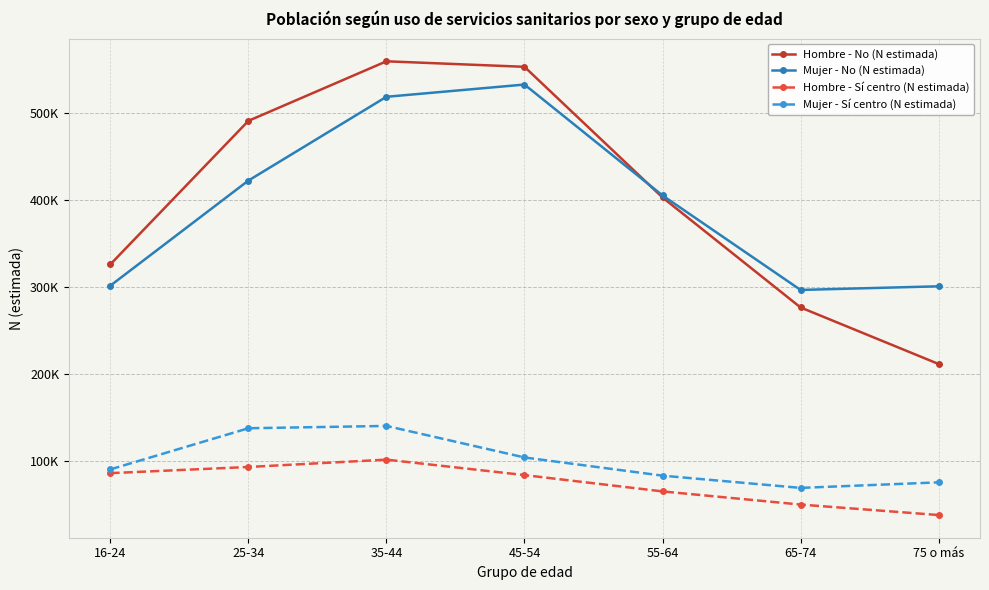

What are all the series names shown in the legend?

Hombre - No (N estimada), Mujer - No (N estimada), Hombre - Sí centro (N estimada), Mujer - Sí centro (N estimada)